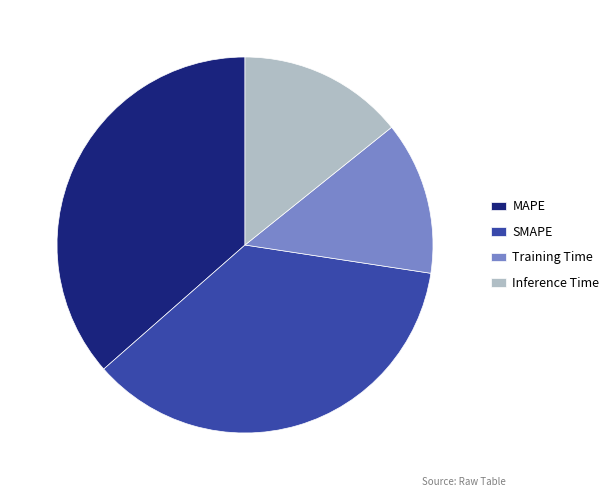

What is the smallest slice in the pie chart?

Training Time